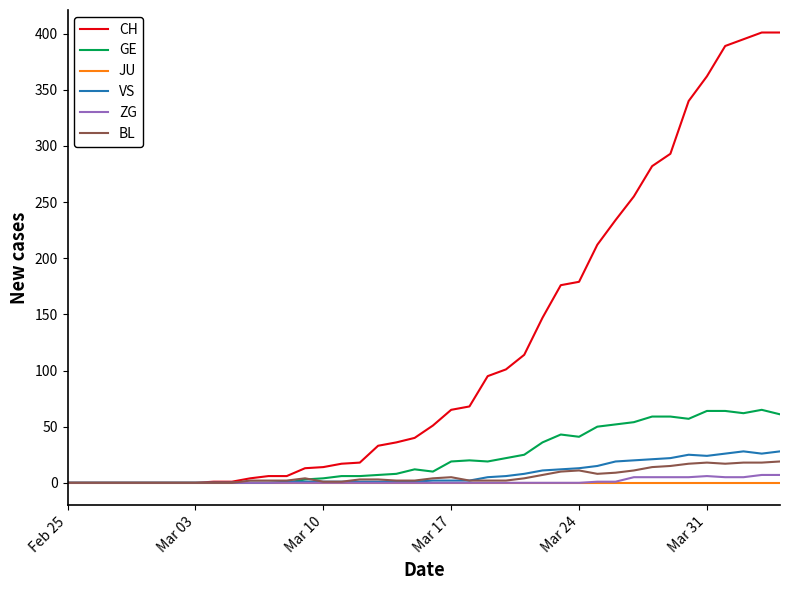

Which series has the largest range (max minus min)?

CH